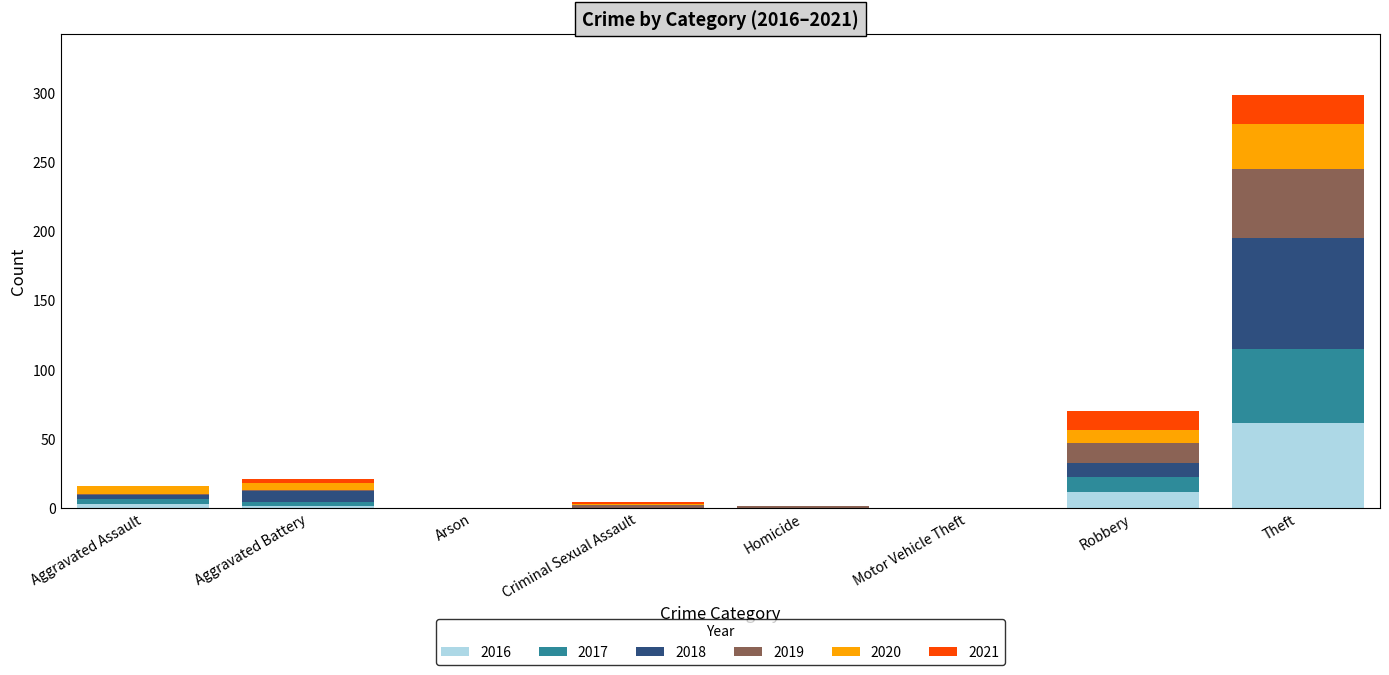

What is the highest value of the 2016 series?

61